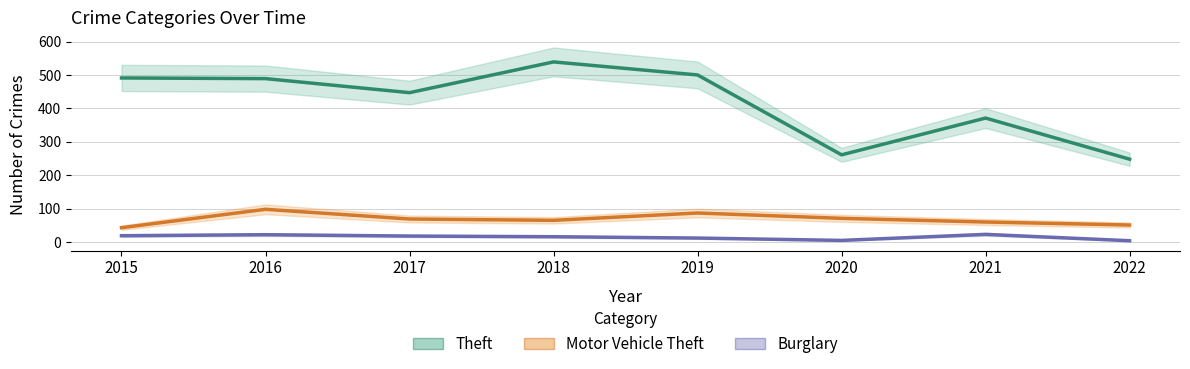

What is the value of the Burglary point at the 3rd from the left?

18